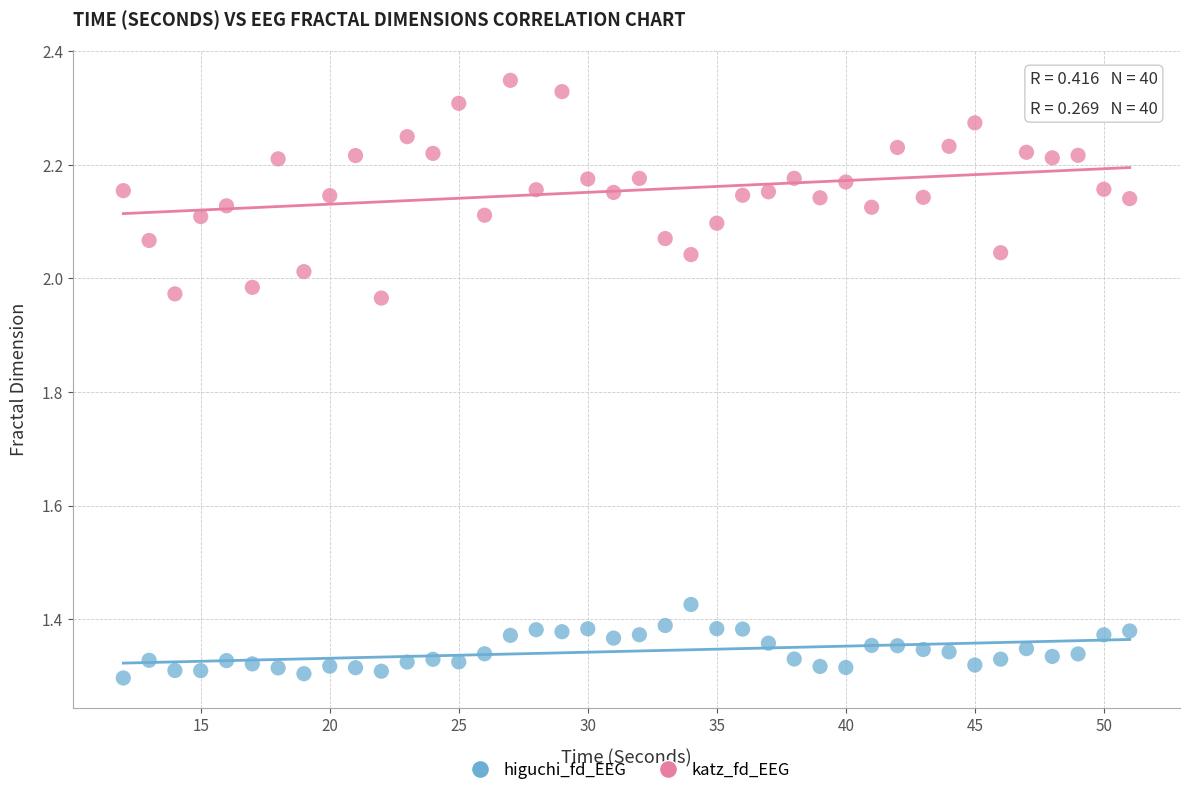

Across all data points, what is the range of Y values (max minus min)?

1.1